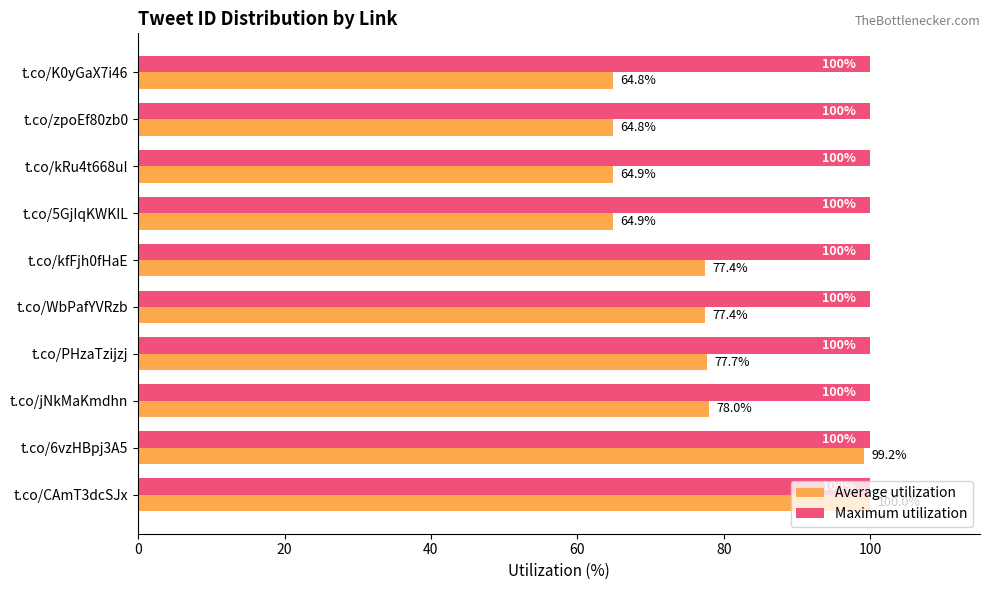

What is the approximate value of Average utilization at t.co/K0yGaX7i46?

64.8